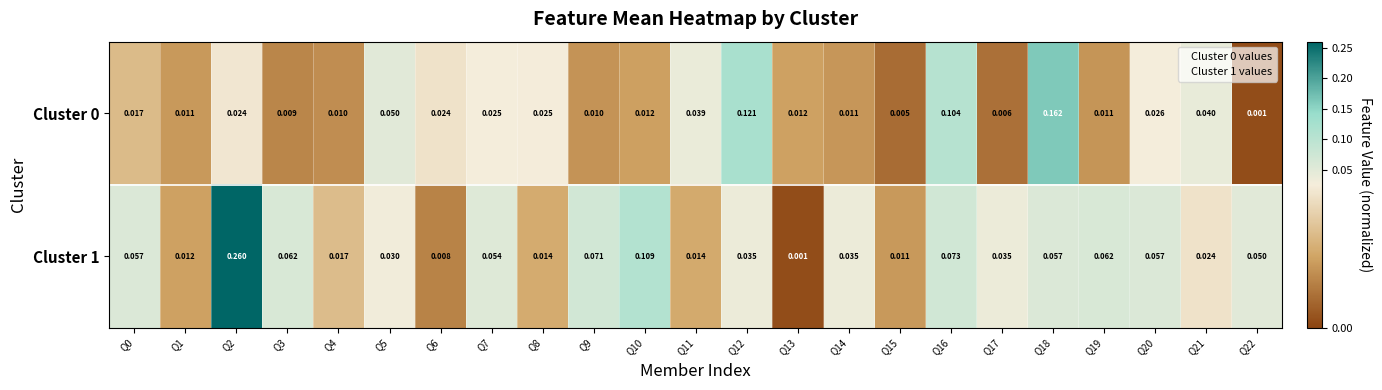

Is the value of Cluster 0 at Q13 greater than the value of Cluster 1 at Q2?

No